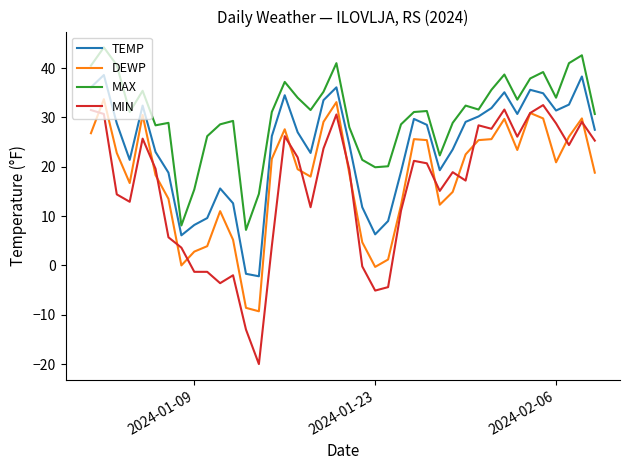

What is the minimum value shown in the chart?

-20.0